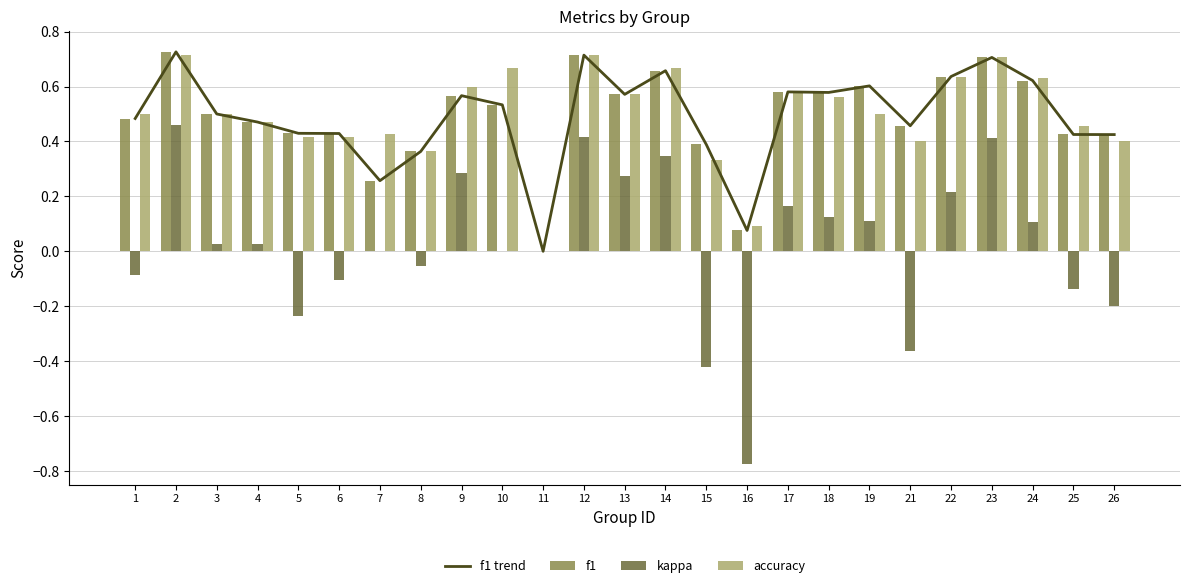

Where is f1 trend nearest to the value 0?

11